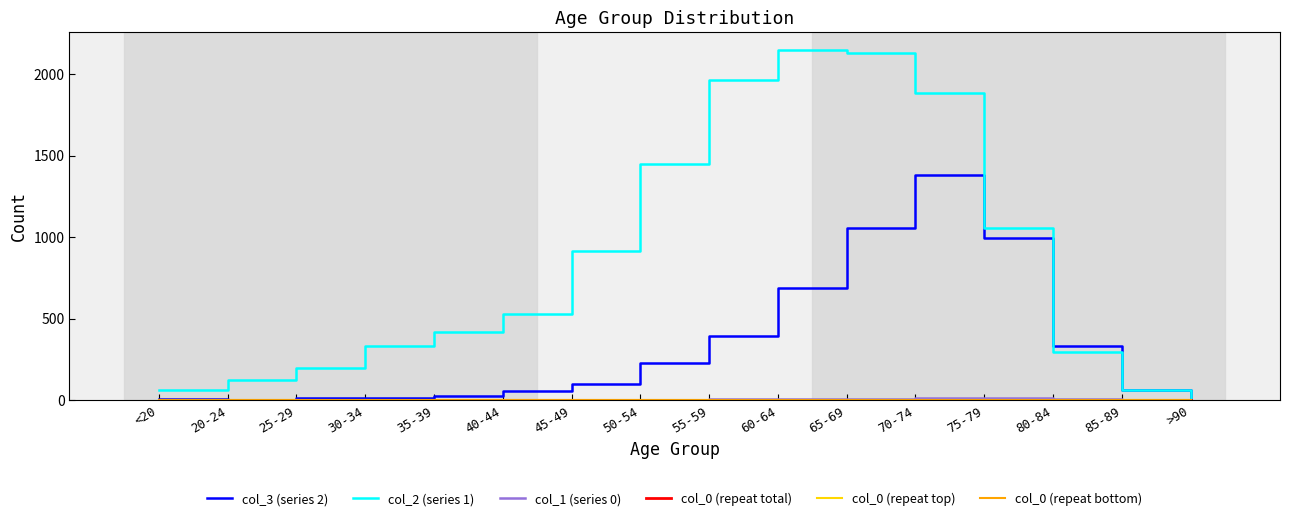

Does the chart display data point markers on the line(s)?

No